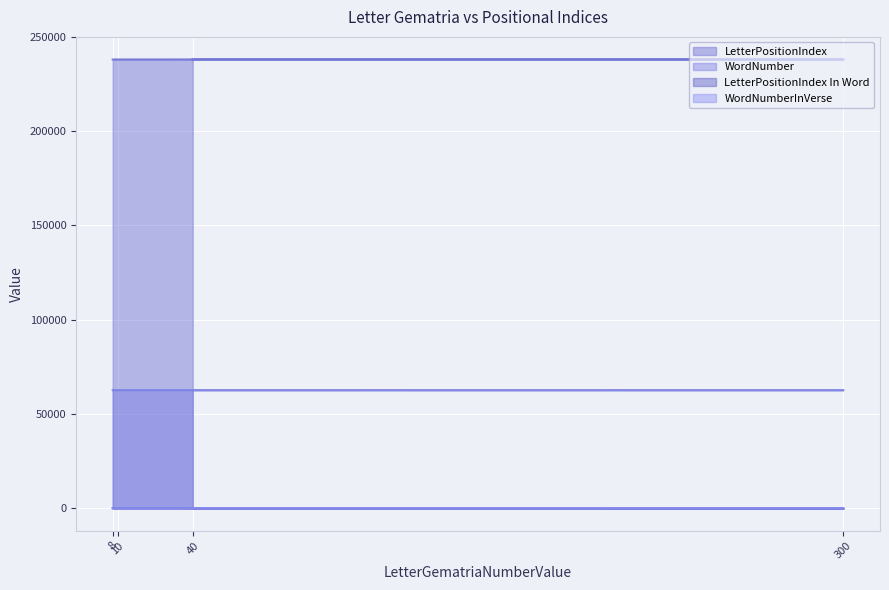

At 8, list the series in order from largest to smallest.

LetterPositionIndex, WordNumber, WordNumberInVerse, LetterPositionIndex In Word